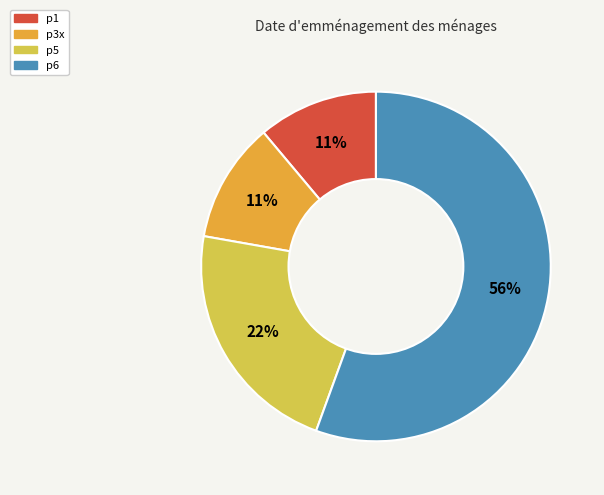

Is there a majority slice in this chart?

Yes